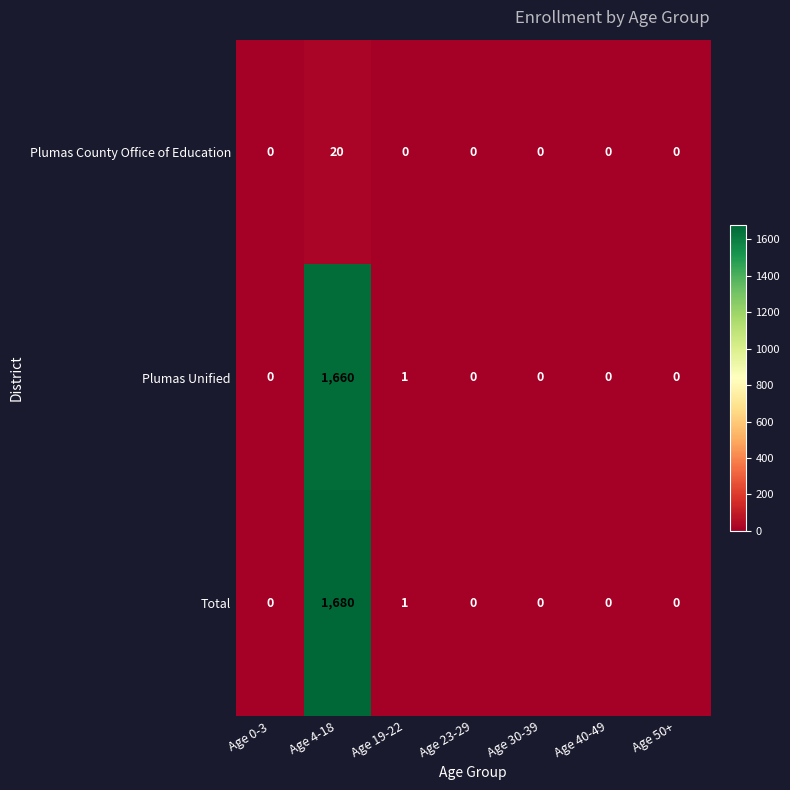

What value does the Plumas County Office of Education series have at Age 4-18, to the nearest 10?

20